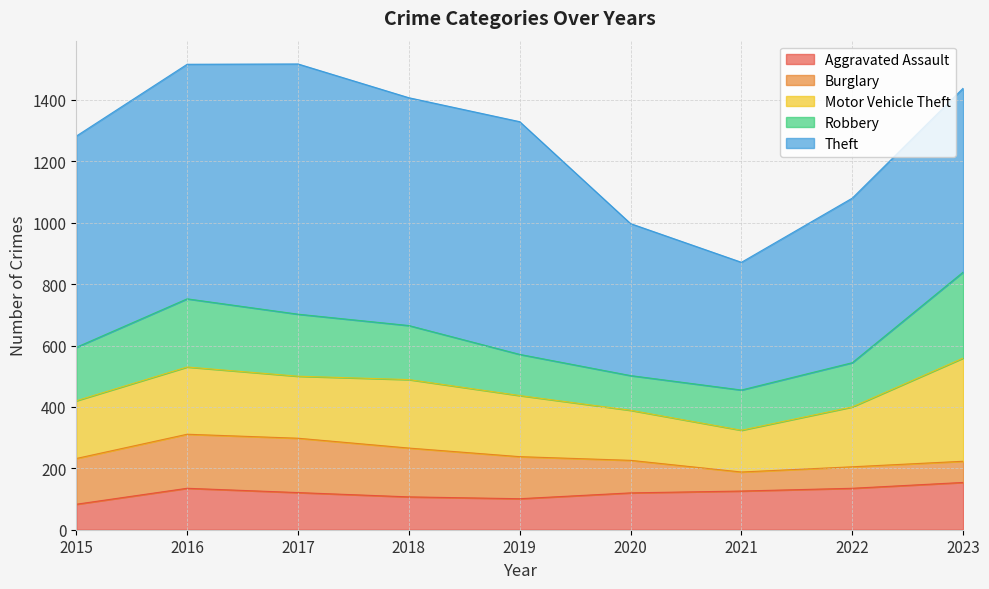

What is the maximum value for Burglary?

177